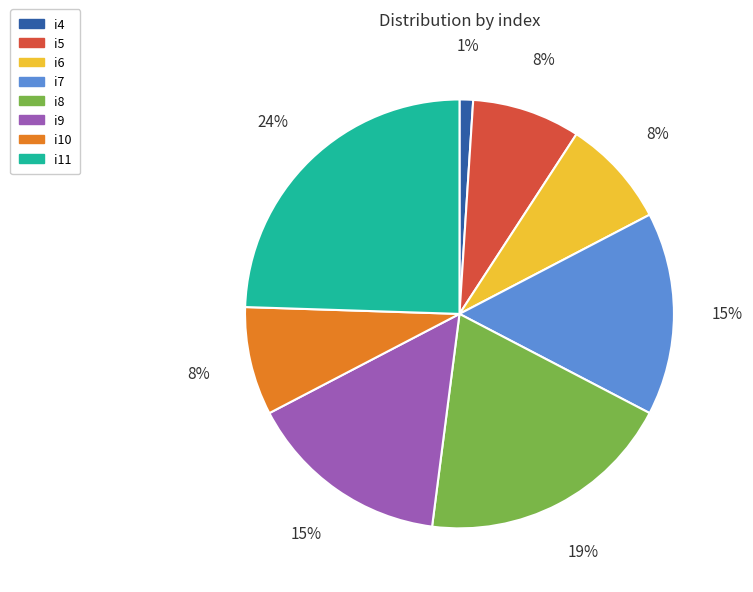

Which category has the biggest portion of the pie?

i11